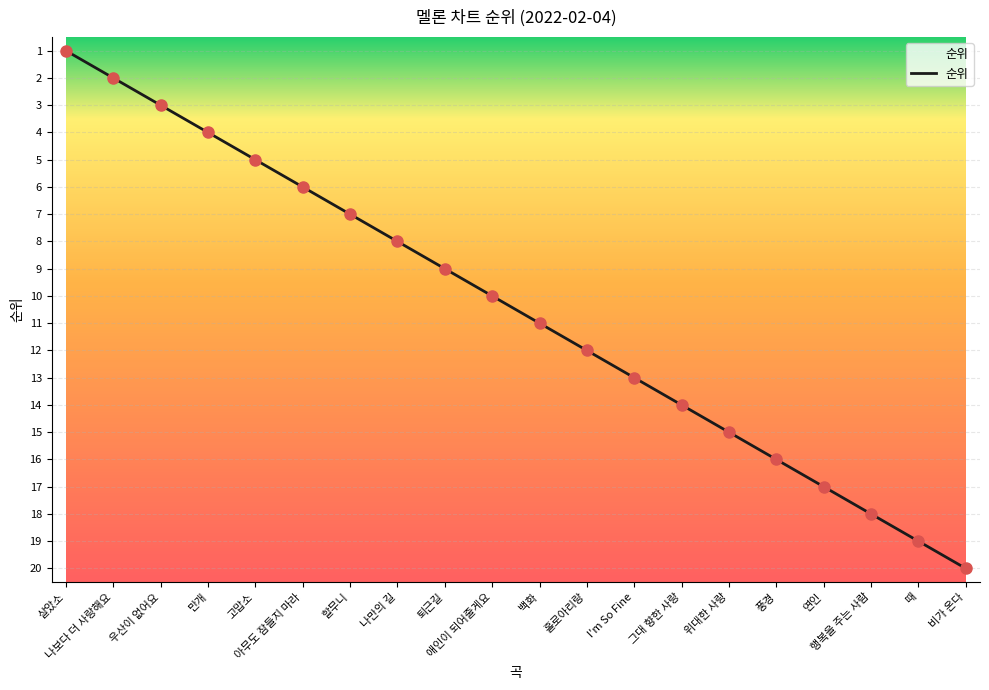

What is the change in value from 행복을 주는 사람 to 비가 온다?

+2